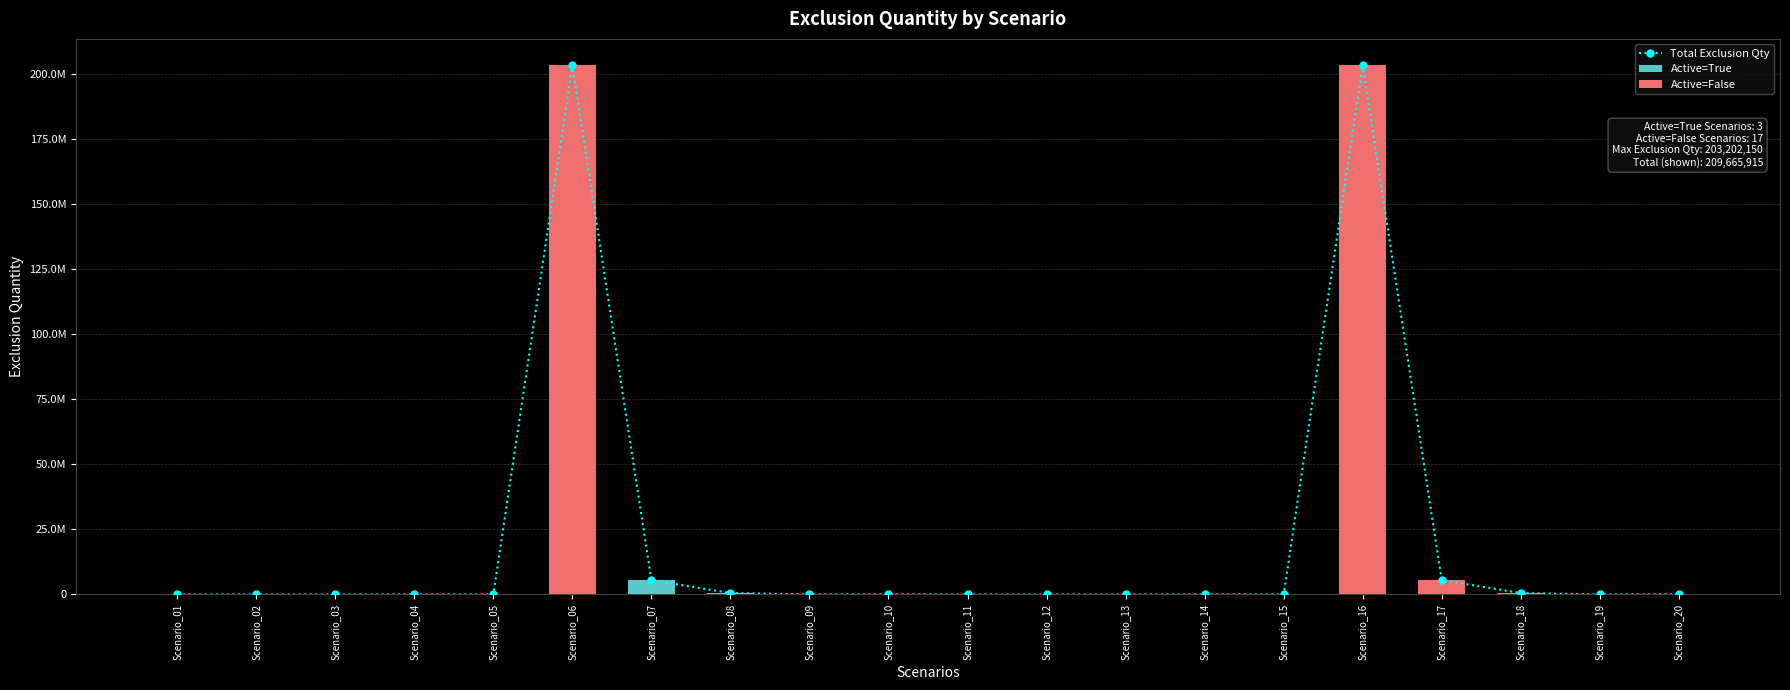

Between Scenario_16 and Scenario_18, which series saw the biggest shift?

Total Exclusion Qty